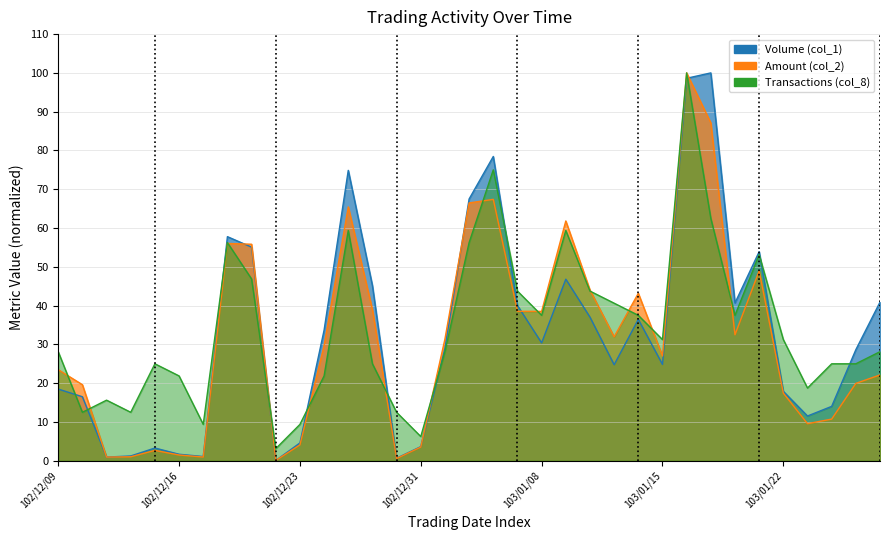

How many data points in Transactions (col_8) are less than 28?

15